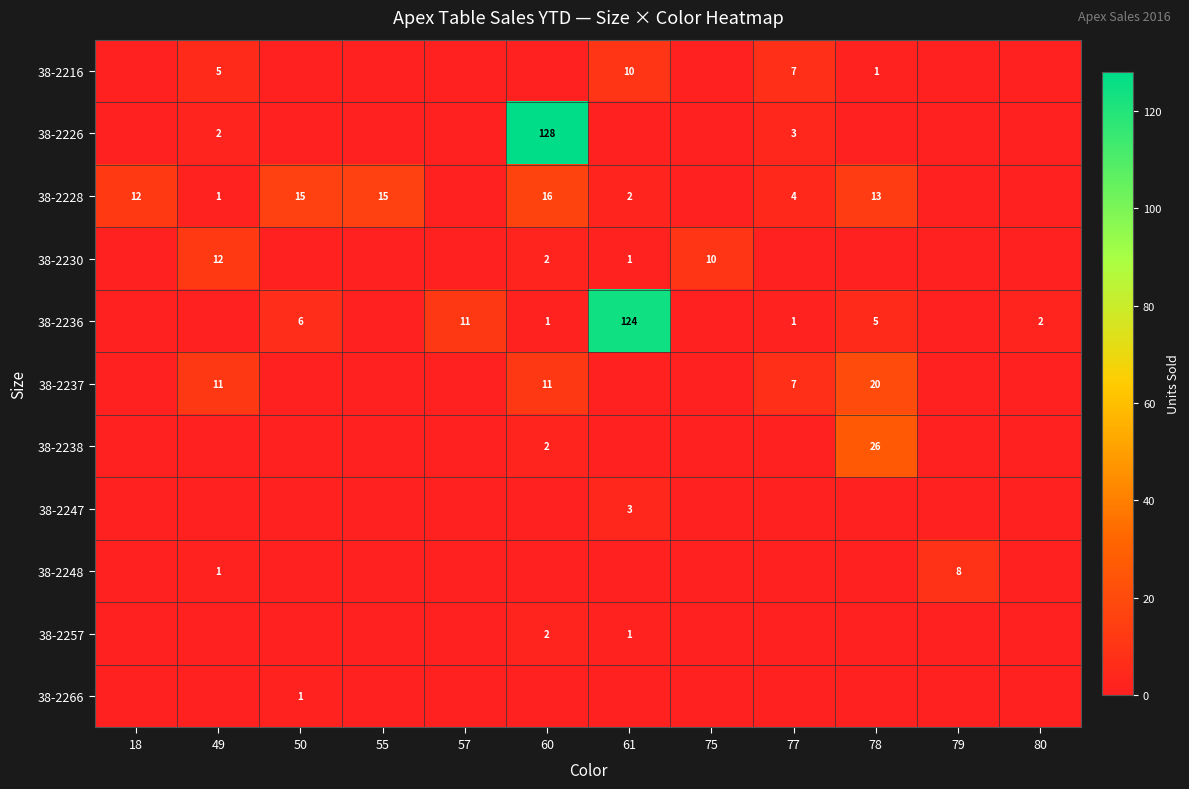

Is it true that 38-2236 equals 124 at 61?

True